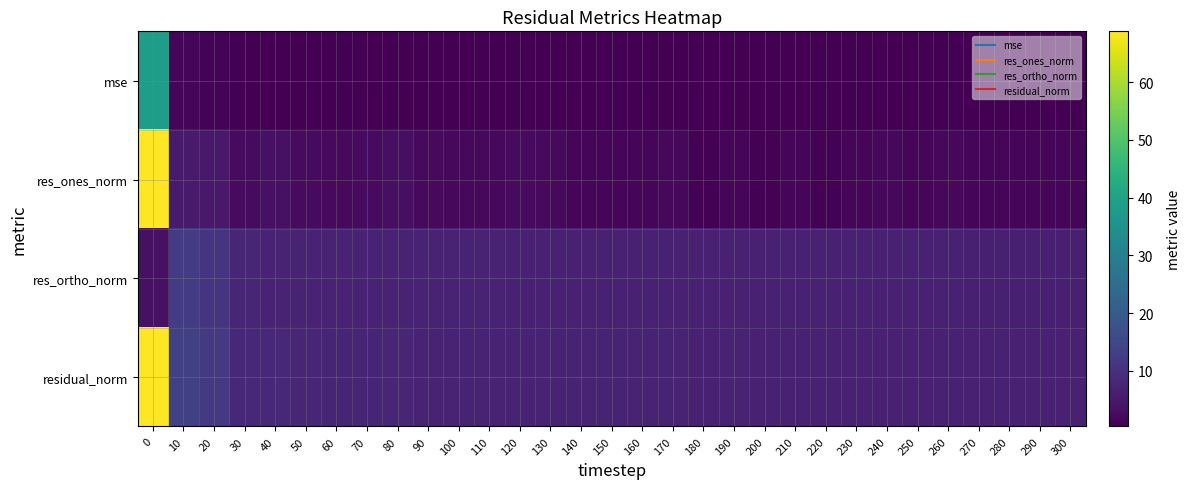

Rank the series by their average value, from highest to lowest.

residual_norm, res_ortho_norm, res_ones_norm, mse